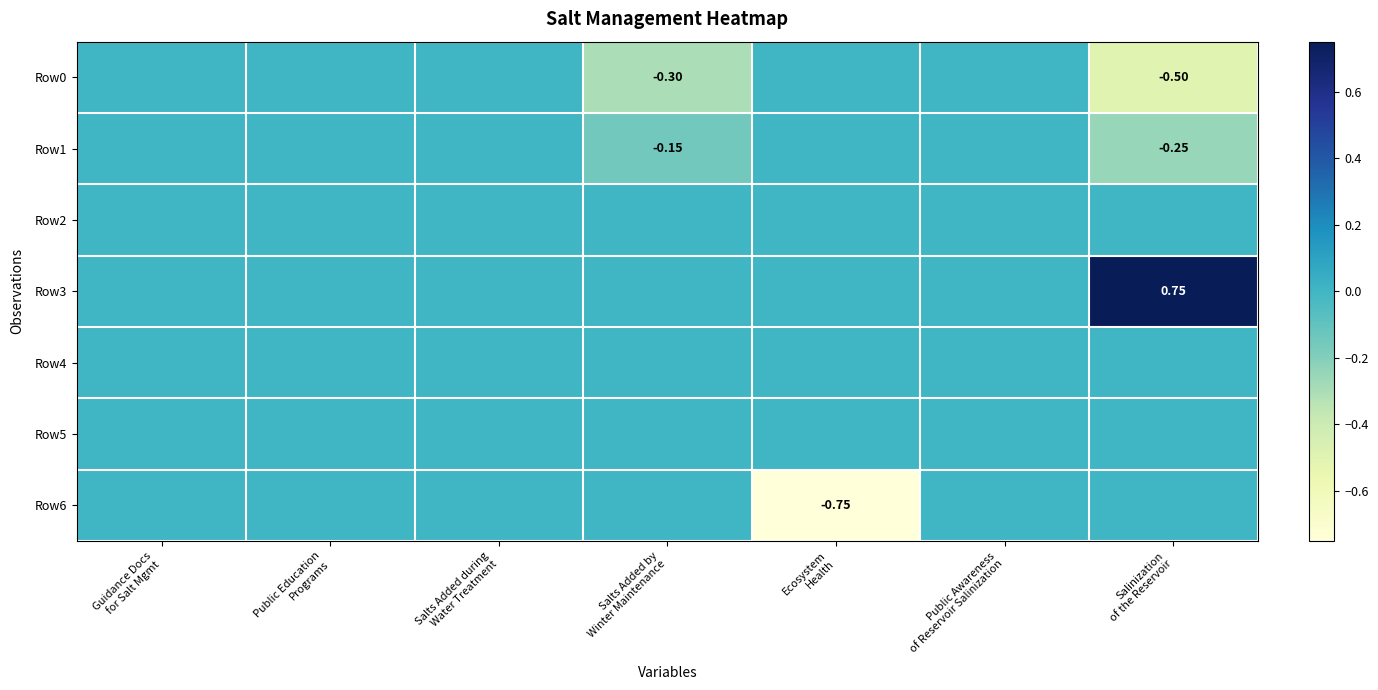

At how many categories does at least one series exceed 0?

1